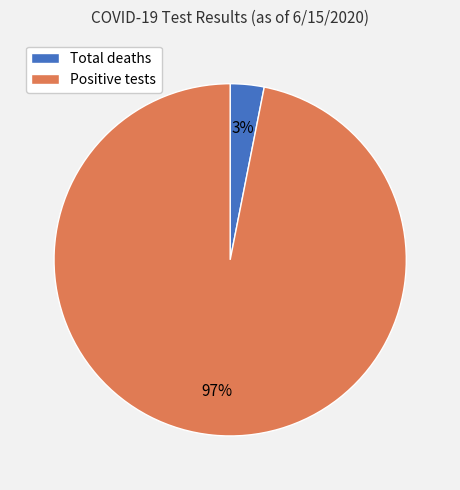

Which has a higher value, Positive tests or Total deaths?

Positive tests